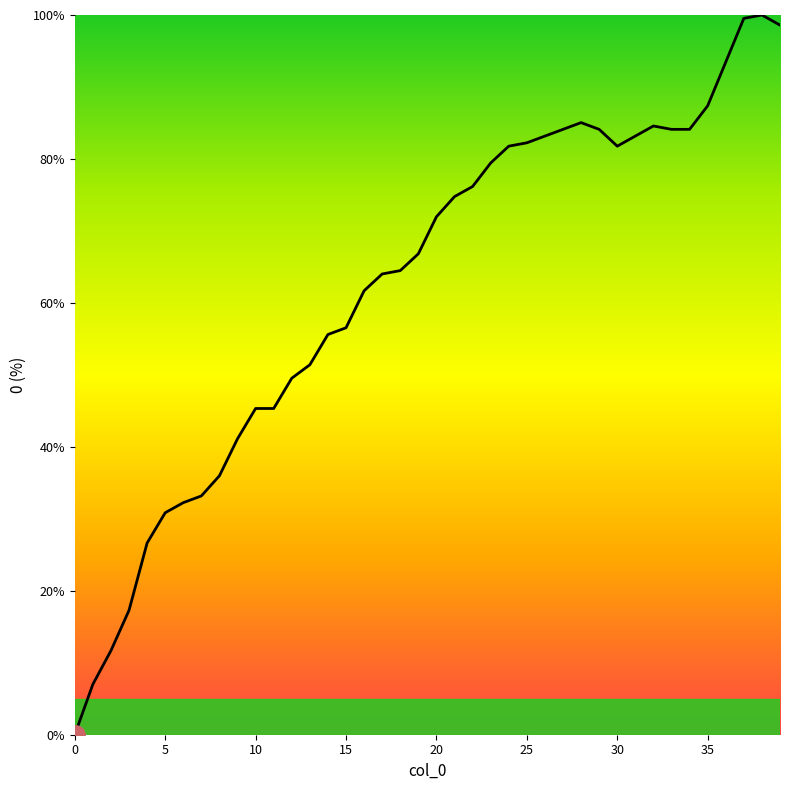

What is the difference between the maximum and minimum values?

100.0